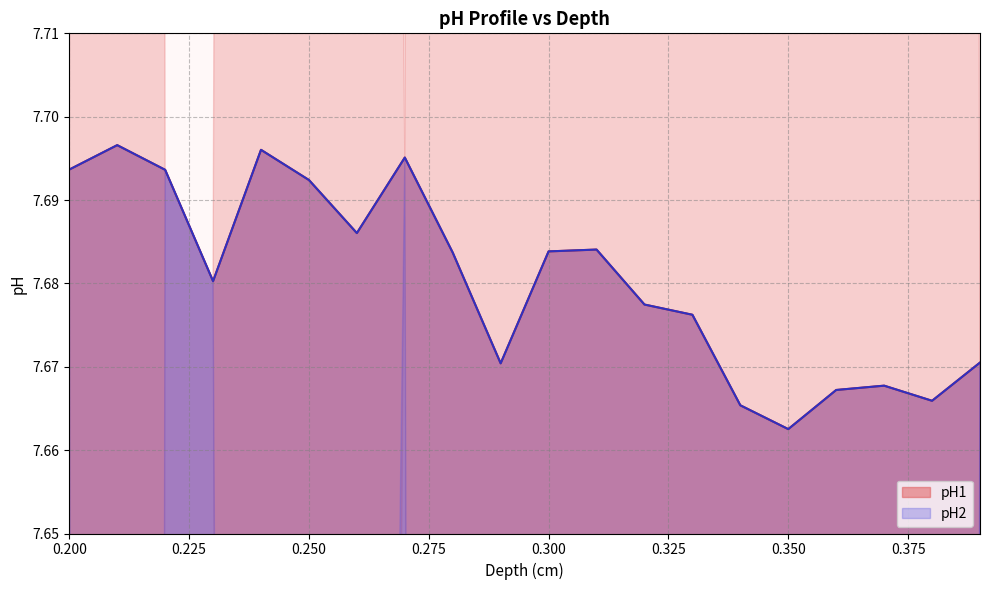

What are all the series names shown in the legend?

pH1, pH2